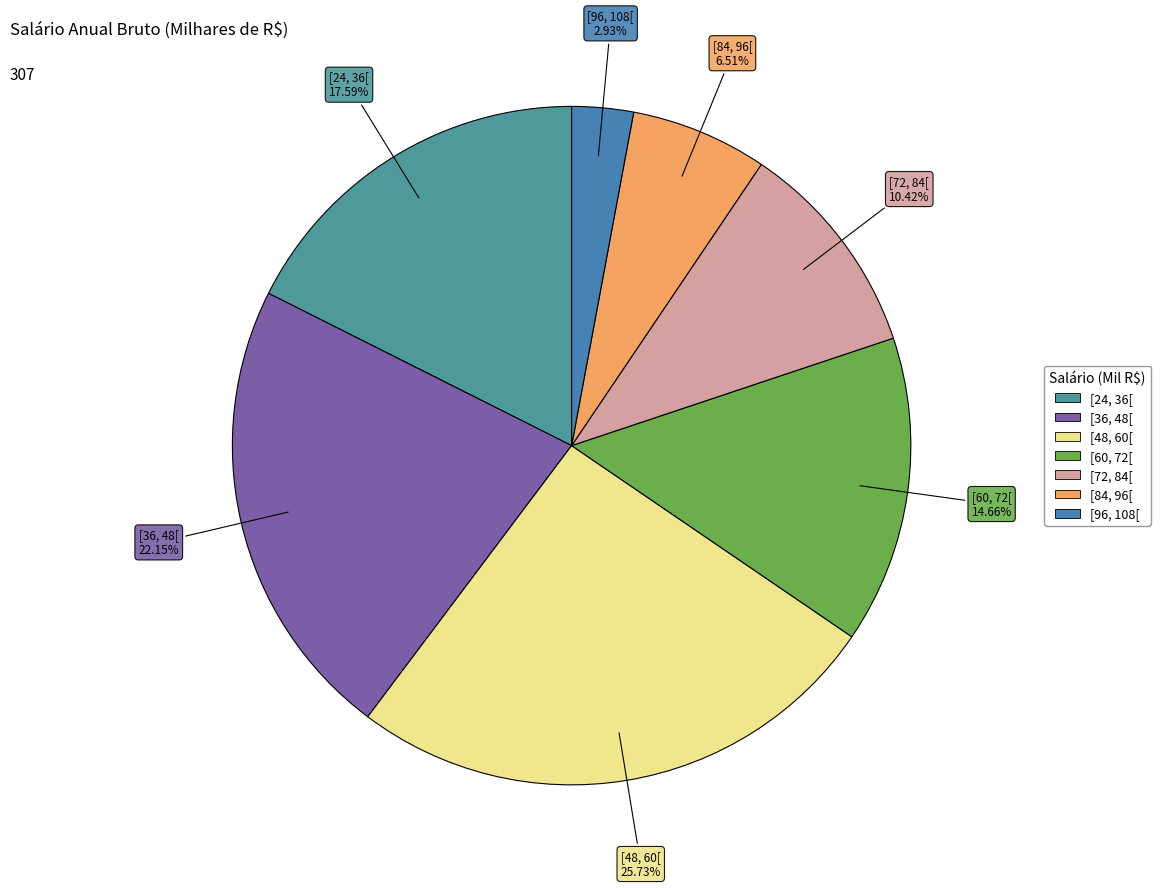

To the nearest percent, what percentage of the pie is [60, 72[?

15%